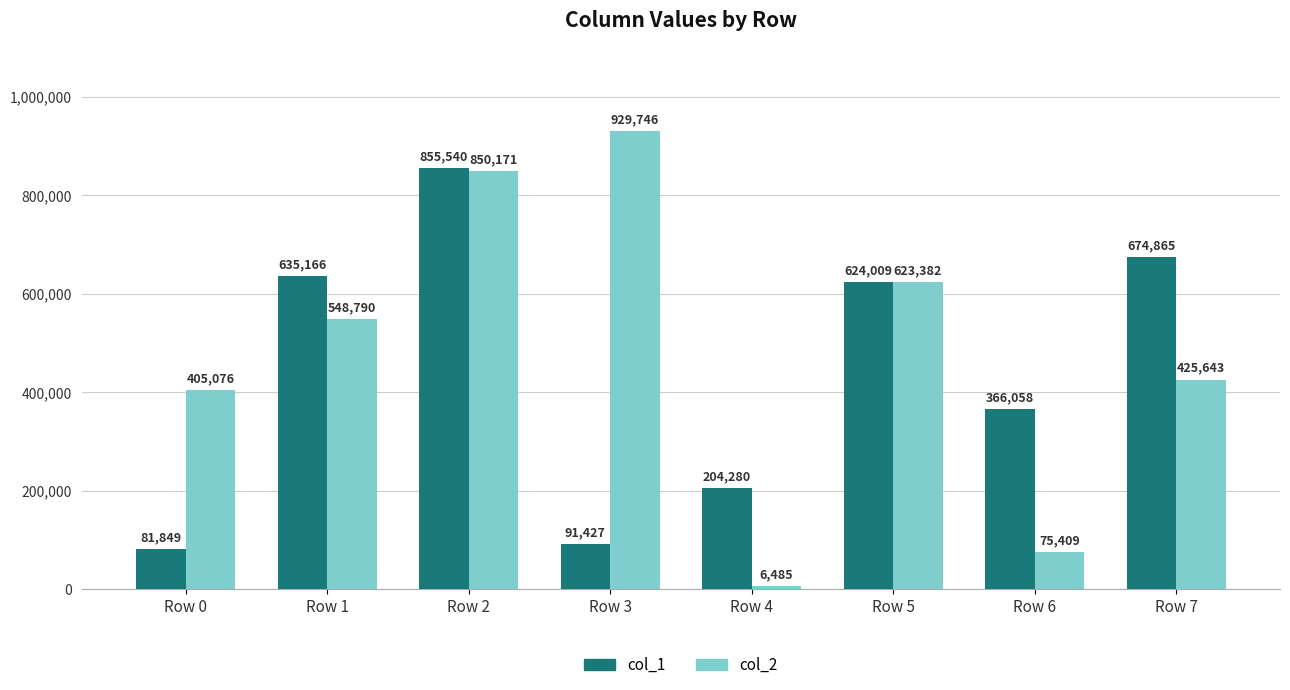

What are all the series names shown in the legend?

col_1, col_2